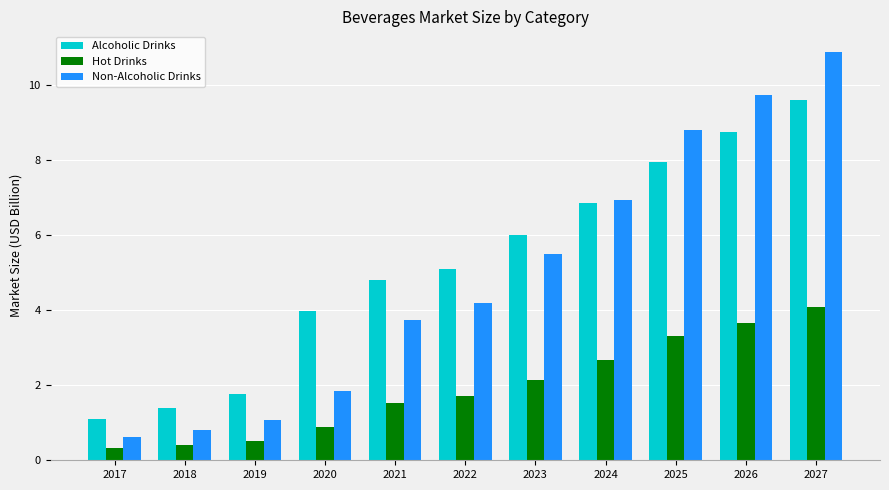

At which label does Hot Drinks first exceed 1?

2021